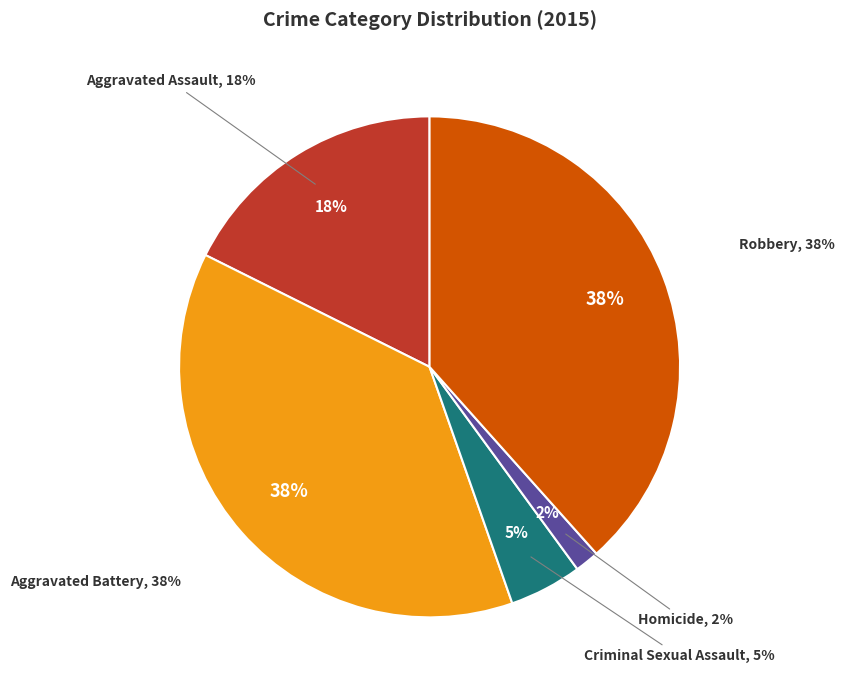

Between Robbery and Aggravated Battery, which is larger?

Robbery